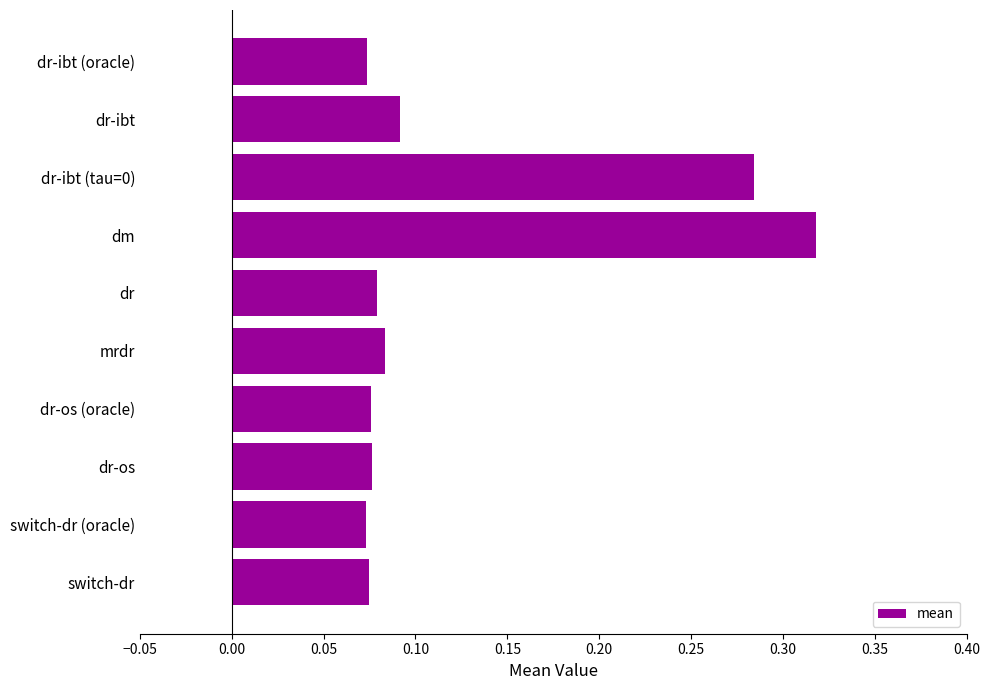

The value at dm is 0.5. True or false?

False